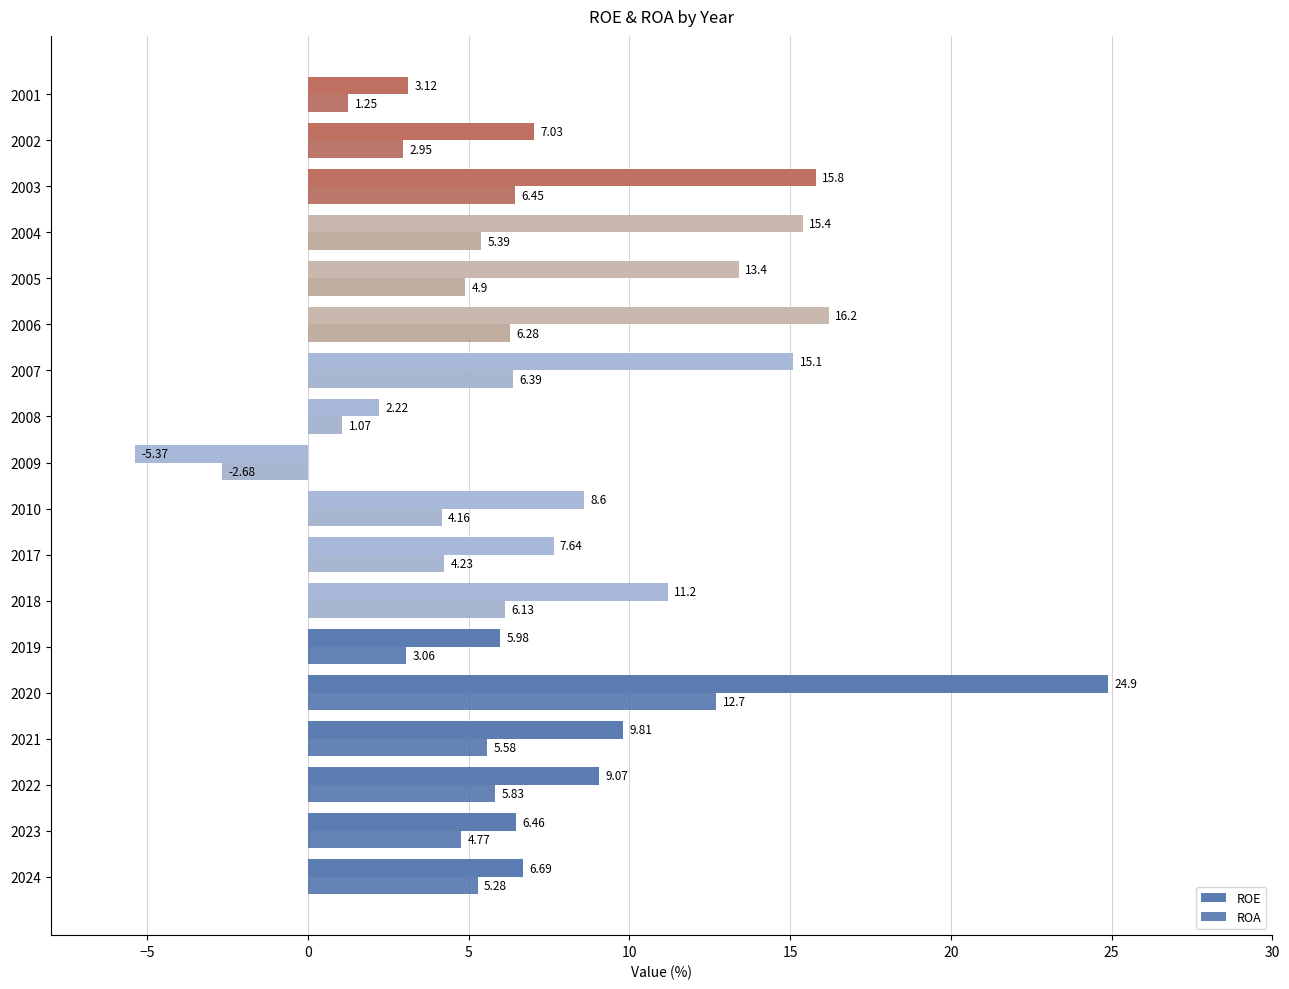

Reading left to right, transcribe all the data shown in this chart.

ROE: 6.7	6.5	9.1	9.8	24.9	6.0	11.2	7.6	8.6	-5.4	2.2	15.1	16.2	13.4	15.4	15.8	7.0	3.1
ROA: 5.3	4.8	5.8	5.6	12.7	3.1	6.1	4.2	4.2	-2.7	1.1	6.4	6.3	4.9	5.4	6.5	3.0	1.2